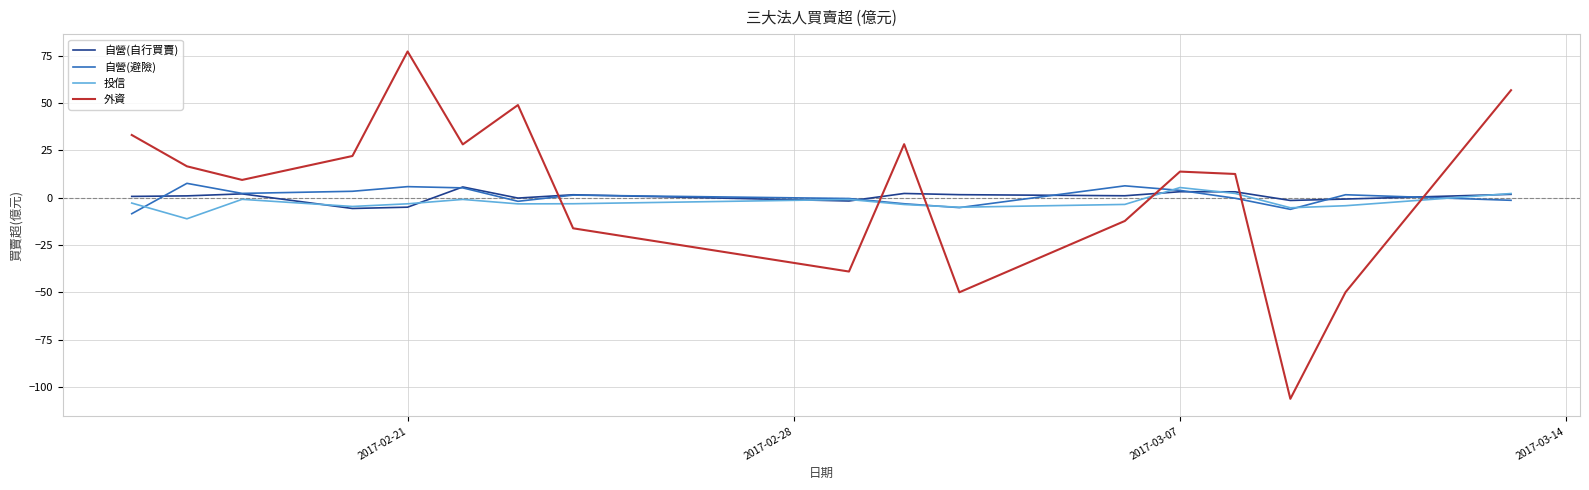

How many lines are shown in the chart?

4